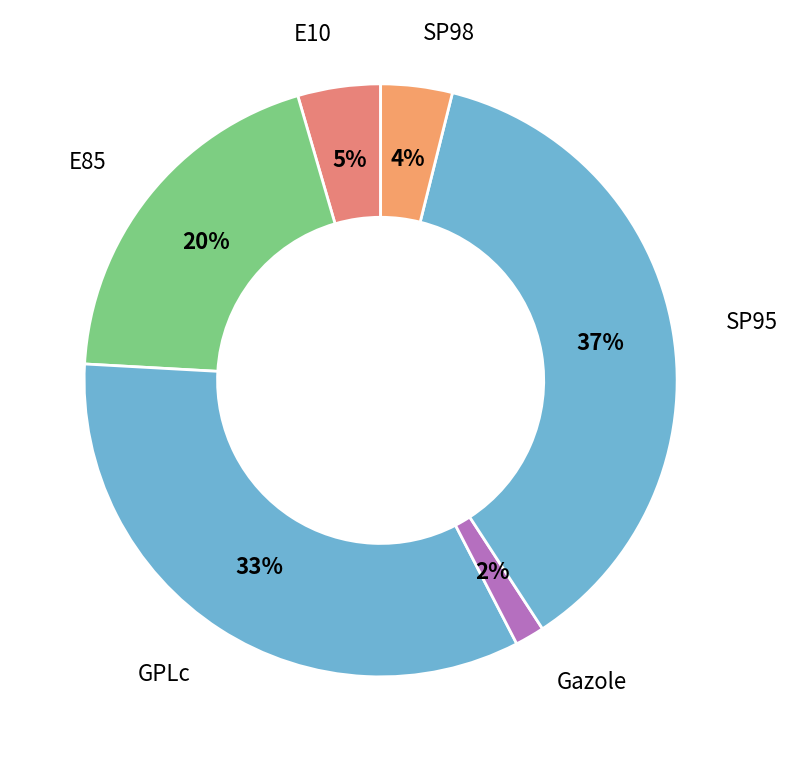

Do GPLc and SP95 together represent more than half of the pie?

Yes